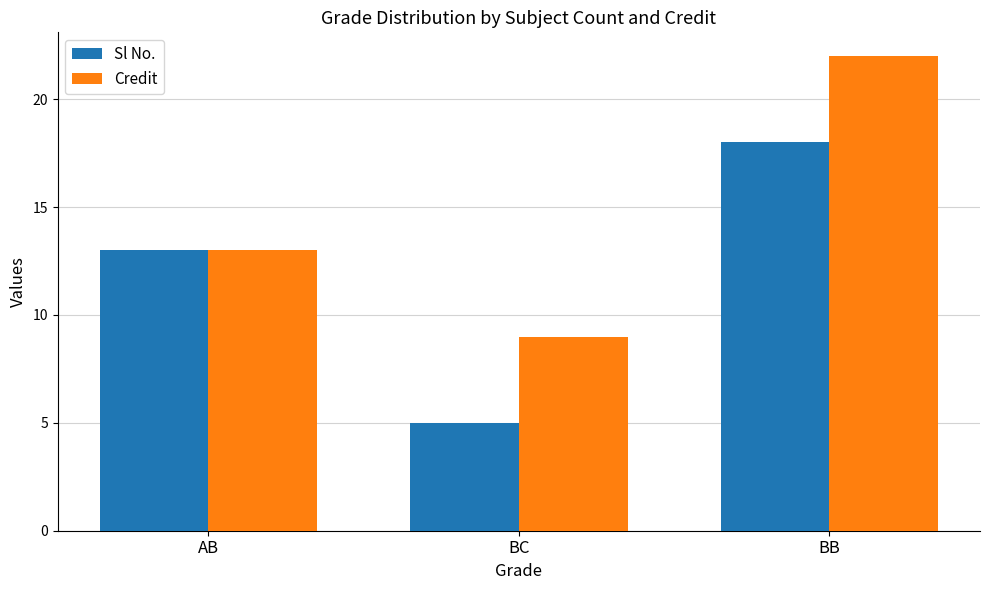

How many bars are there in total?

6